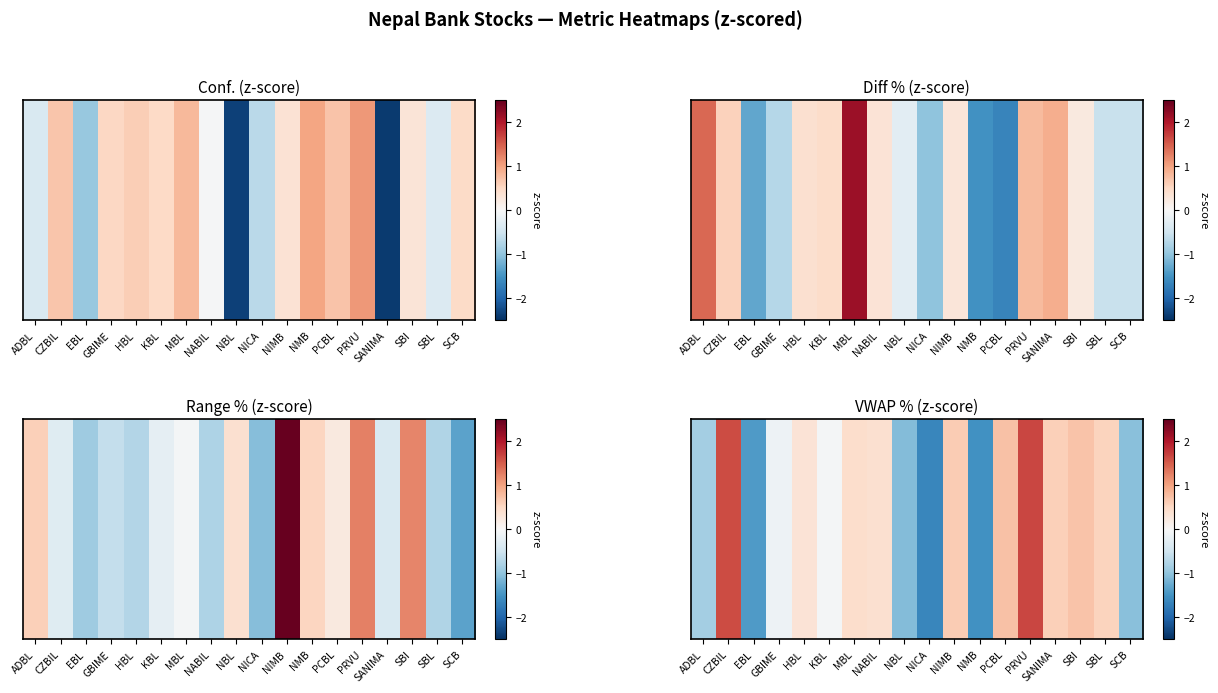

Which label corresponds to the largest value in the chart?

PRVU